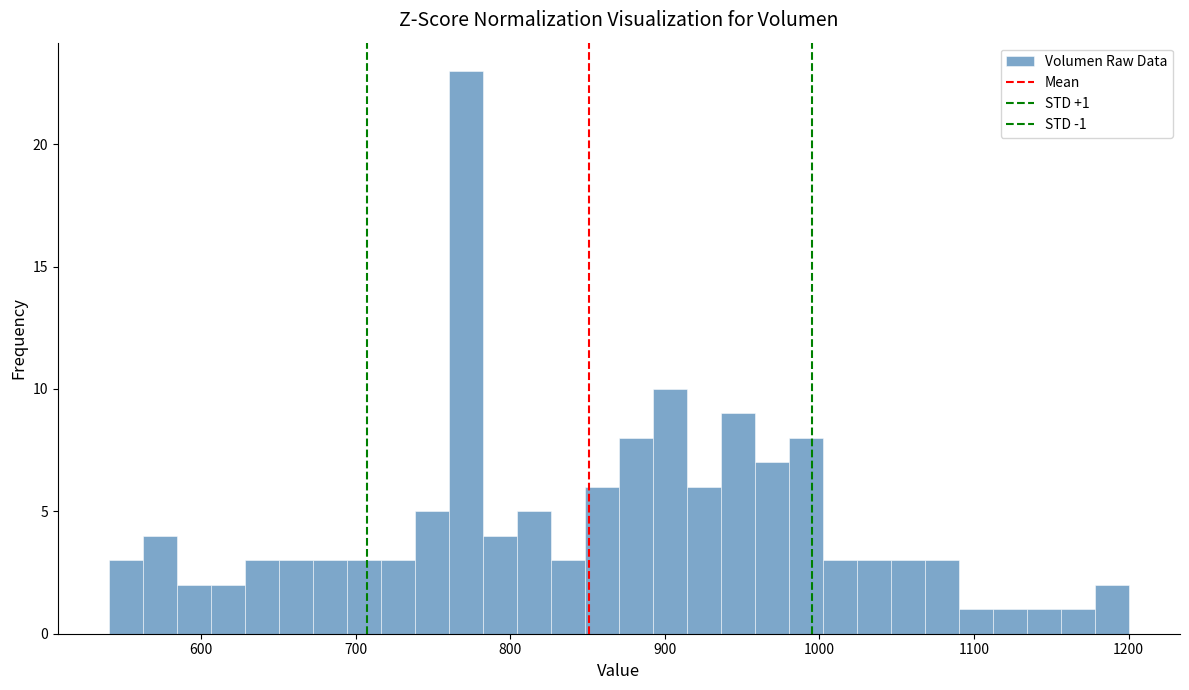

Read against the x-axis, roughly where is the centre of the tallest bar?

770